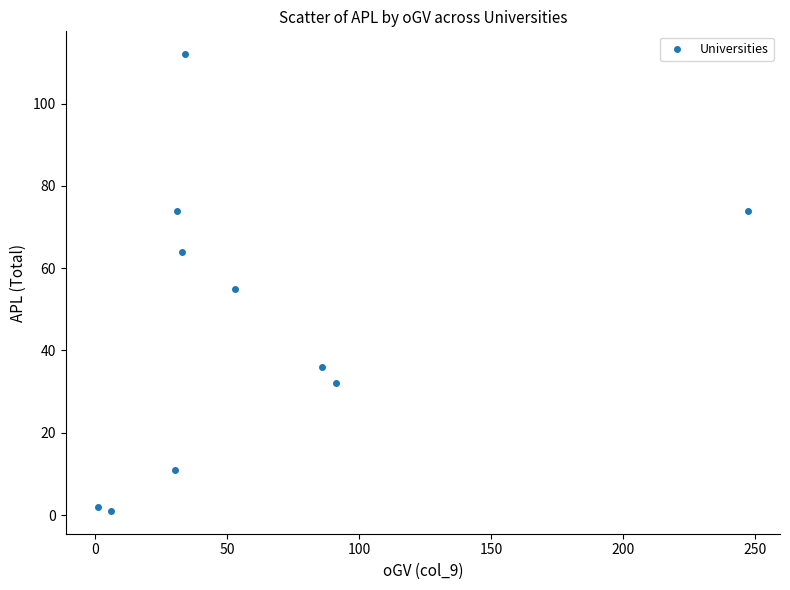

What is the range of X values (max minus min)?

246